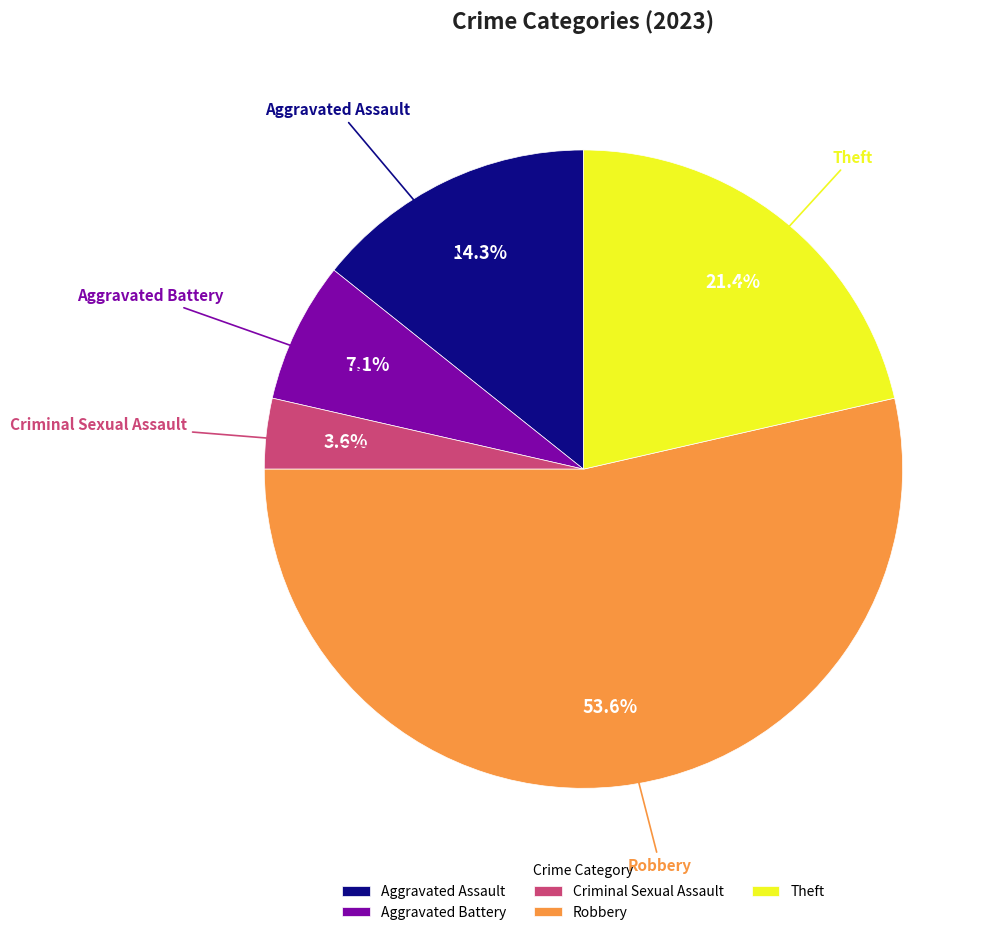

Between Robbery and Aggravated Battery, which is larger?

Robbery